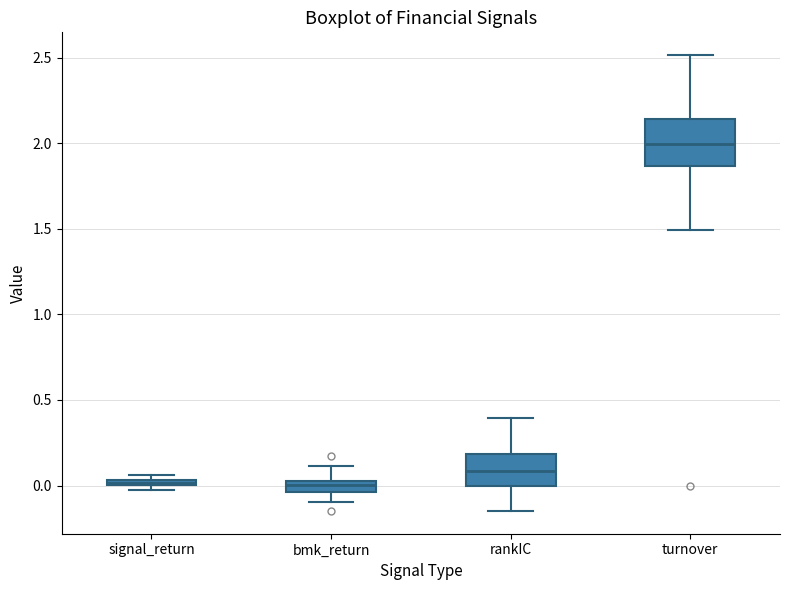

Which box is the tallest, from its lower edge to its upper edge?

turnover